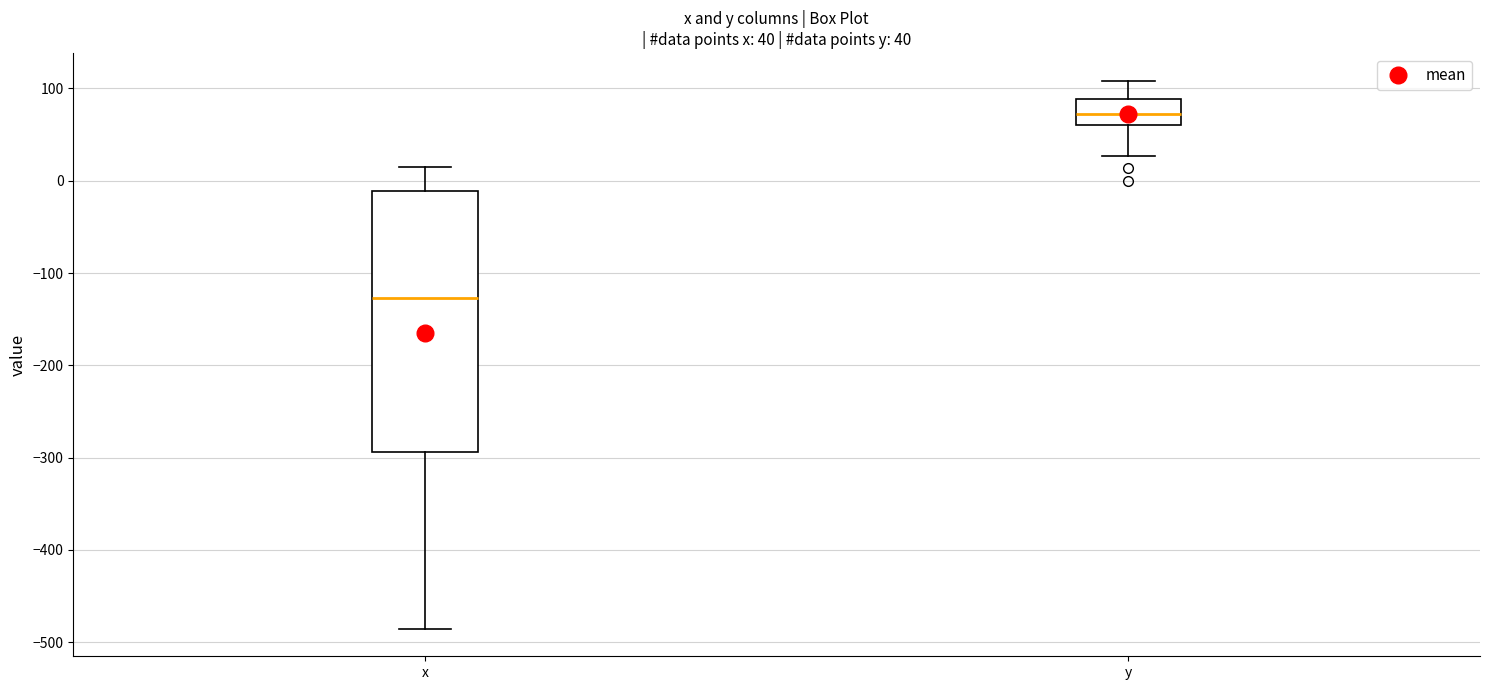

Comparing the boxes themselves (not the whiskers), which one is the tallest?

x